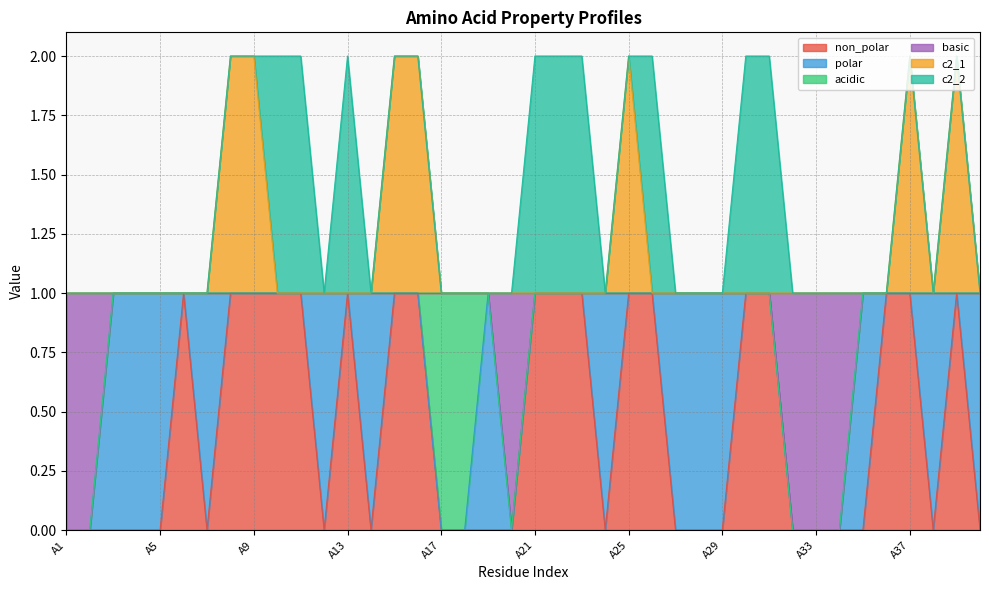

What is the value of the c2_1 point at the 9th from the left?

2